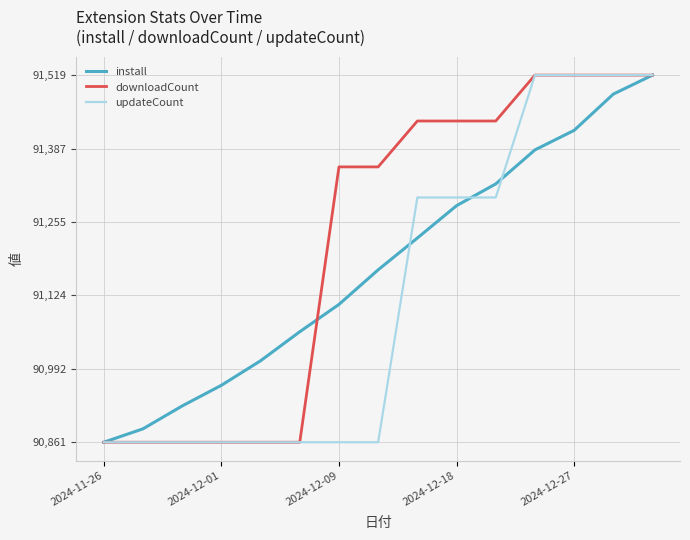

Which series has the largest total across all categories?

downloadCount